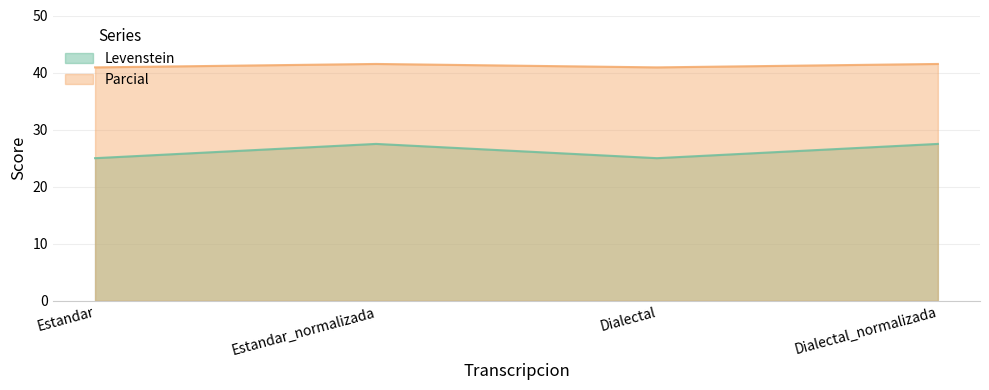

How many values in the Parcial series exceed 41?

2